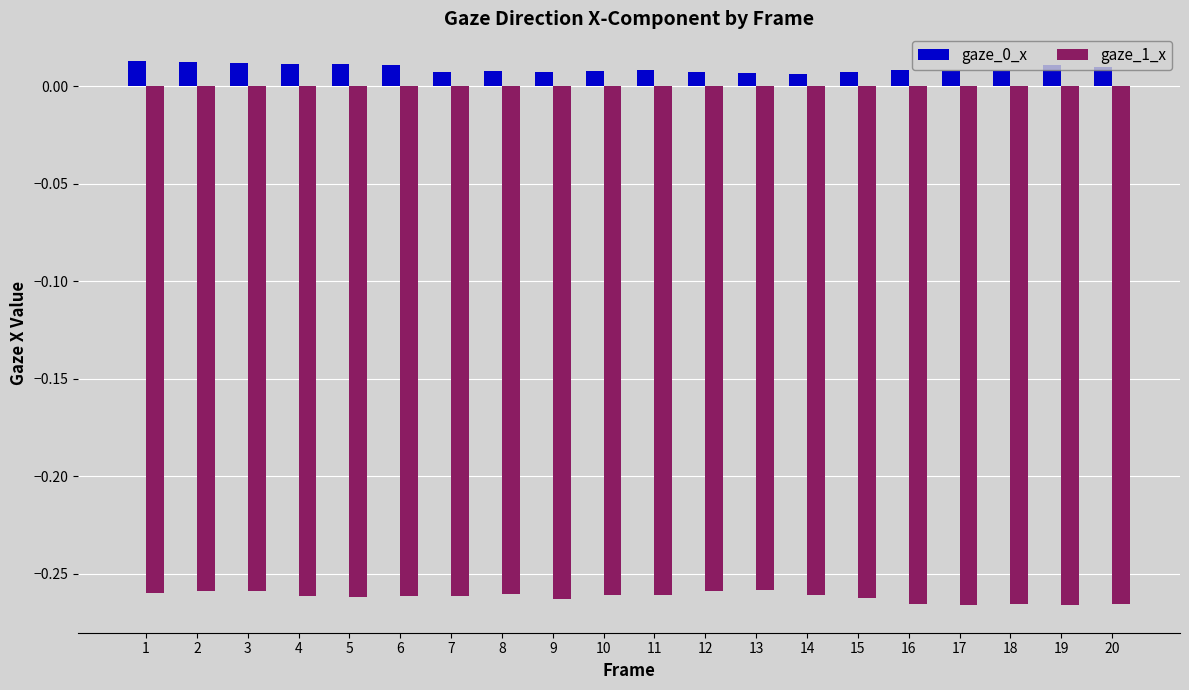

How many gaze_0_x values are between 0 and 1?

20